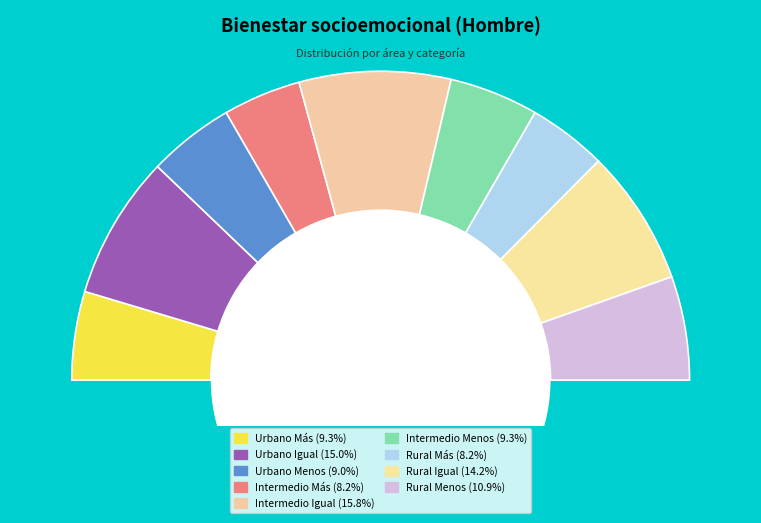

How many slices are in this pie chart?

9